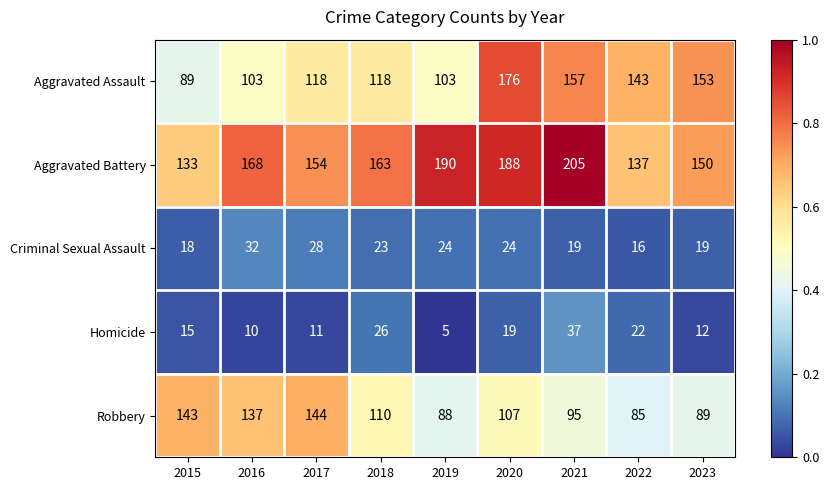

What is the difference between the Robbery values at 2023 and 2020?

18